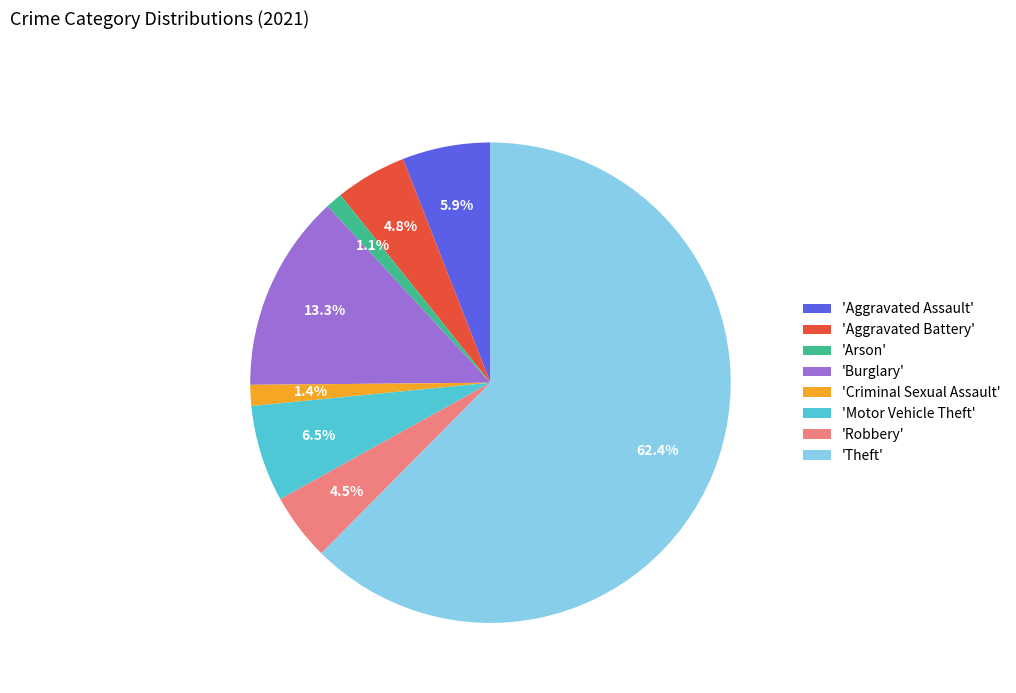

Combined, what portion of the pie is 'Aggravated Battery' and 'Burglary'?

18.1%